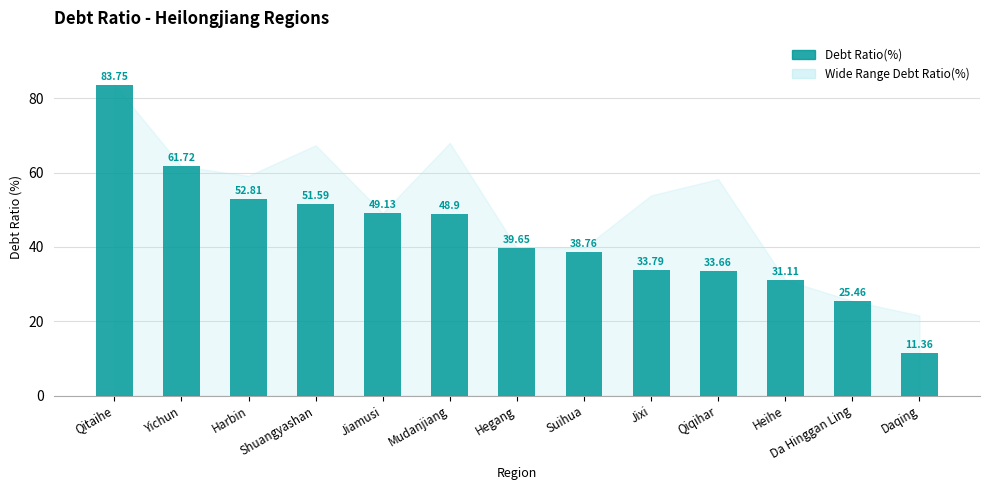

What is the sum of the values at Heihe and Mudanjiang?

80.0